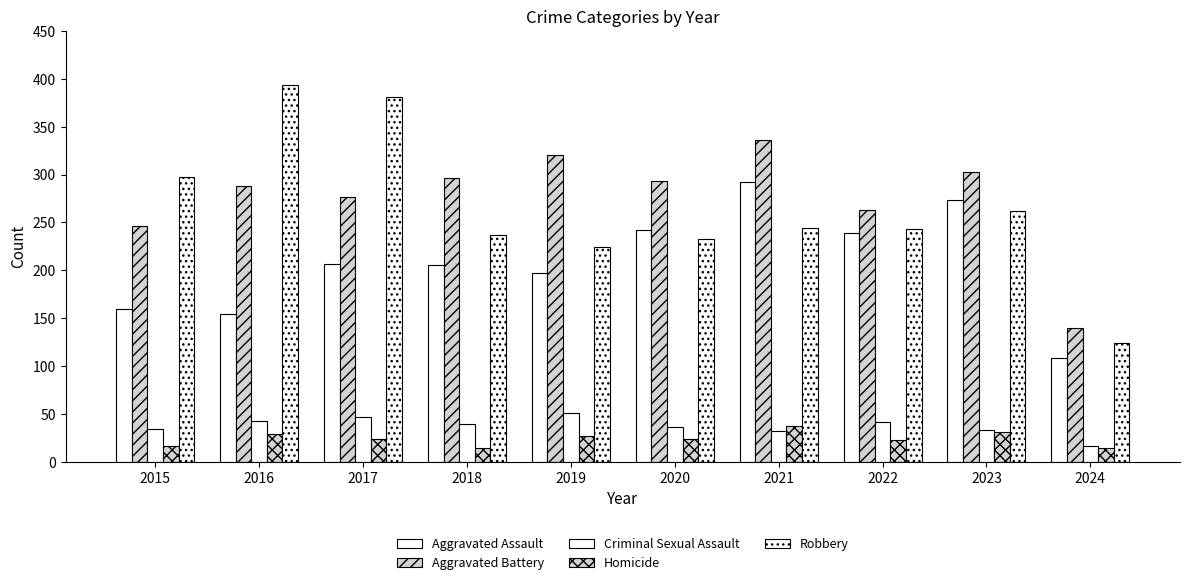

How many bars are there in total?

50